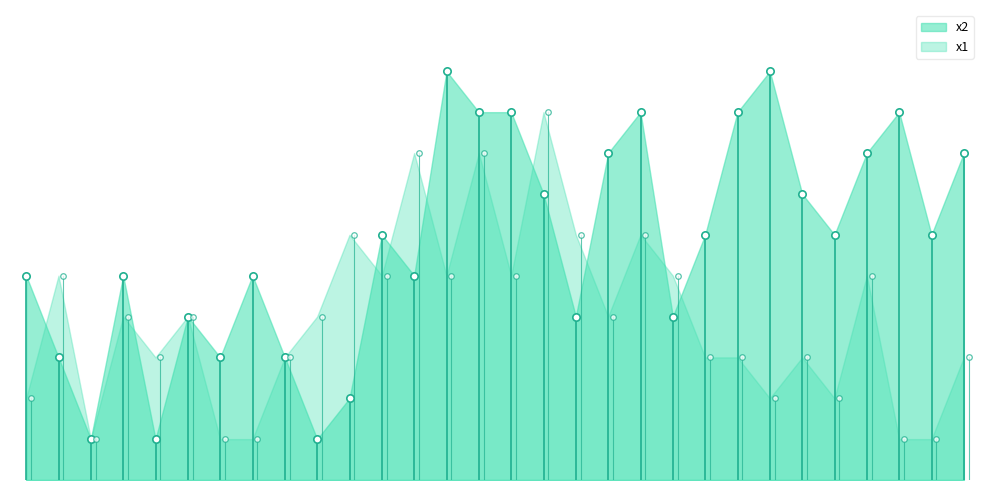

Which series has the widest spread of Y values?

x2